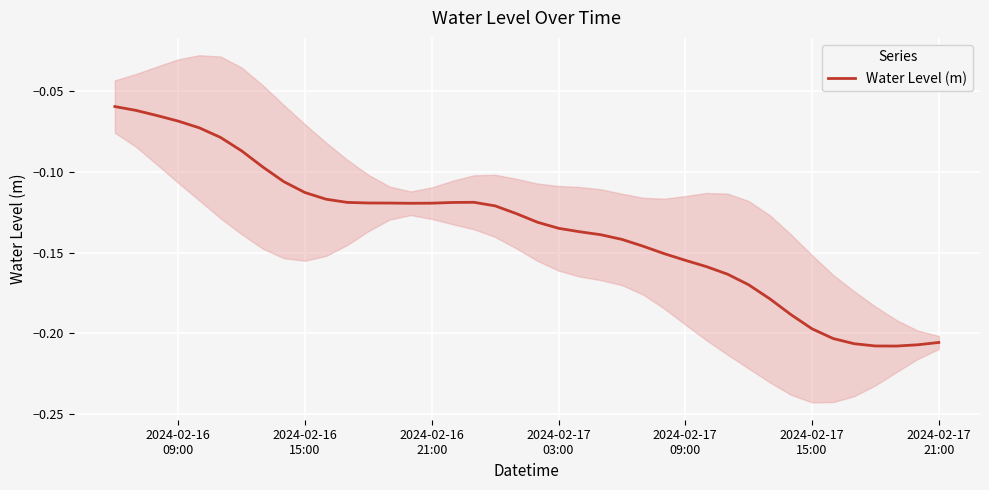

The value at 2024-02-17 03:00 is -0.1. True or false?

True